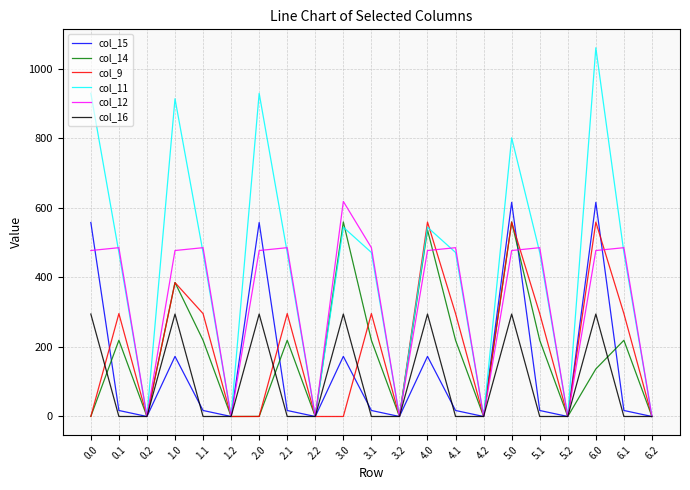

Which series has the largest range (max minus min)?

col_11